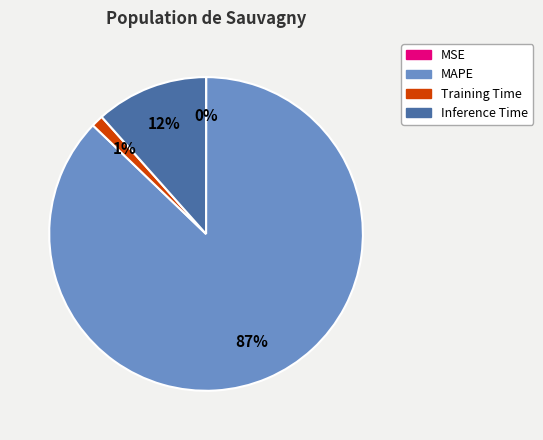

The Training Time slice represents 1% of the pie. True or false?

True